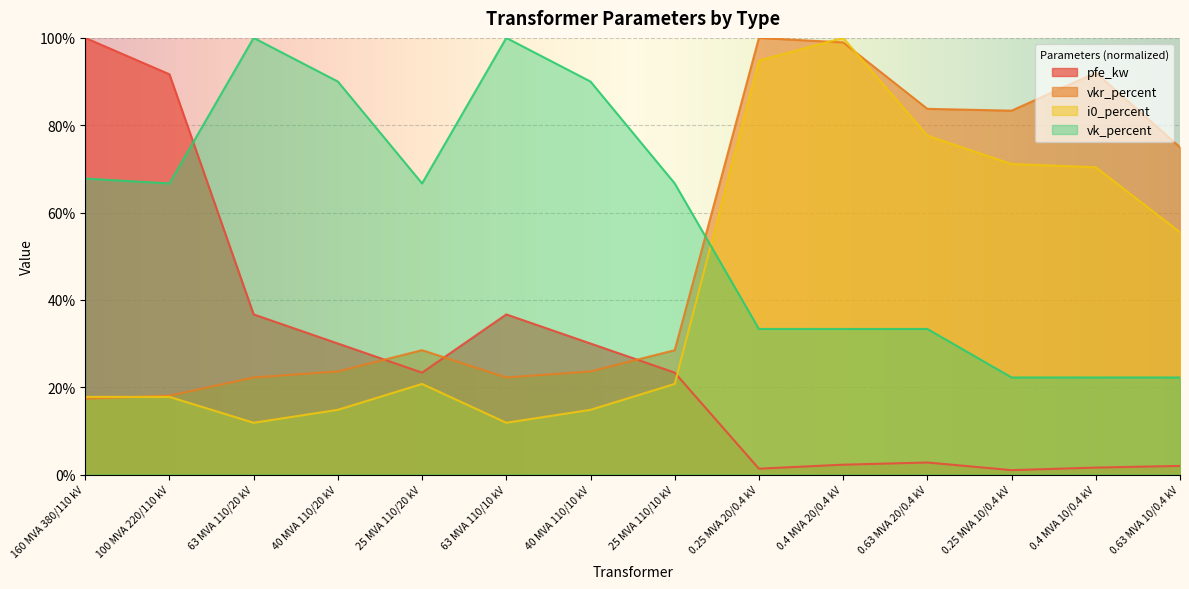

The pfe_kw series shows 6.4 at 40 MVA 110/20 kV. True or false?

False